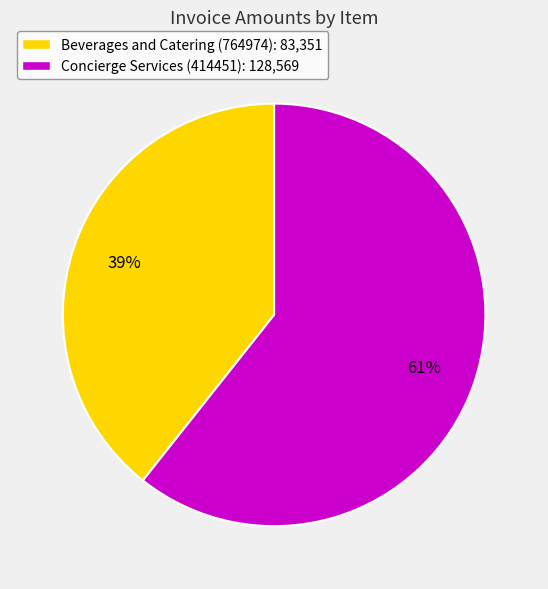

Rank the categories by value from lowest to highest.

Beverages and Catering (764974), Concierge Services (414451)